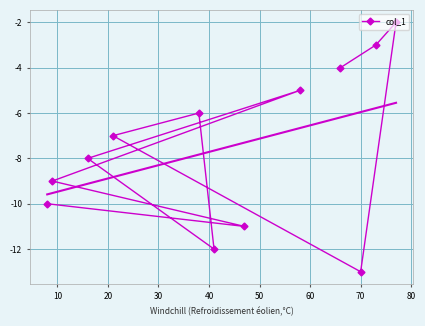

What is the highest value of the col_1 series?

-2.0